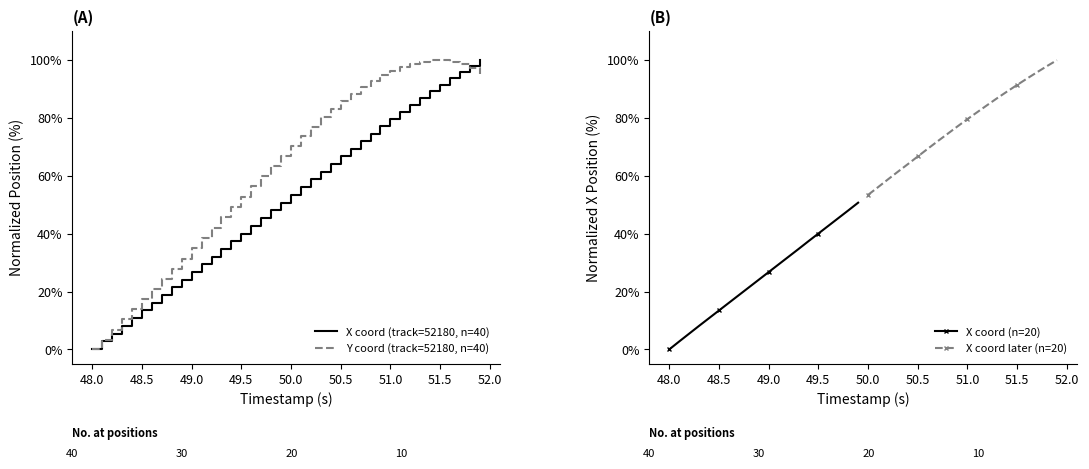

Which category has the lowest value in the Y coord (track=52180, n=40) series?

48.0